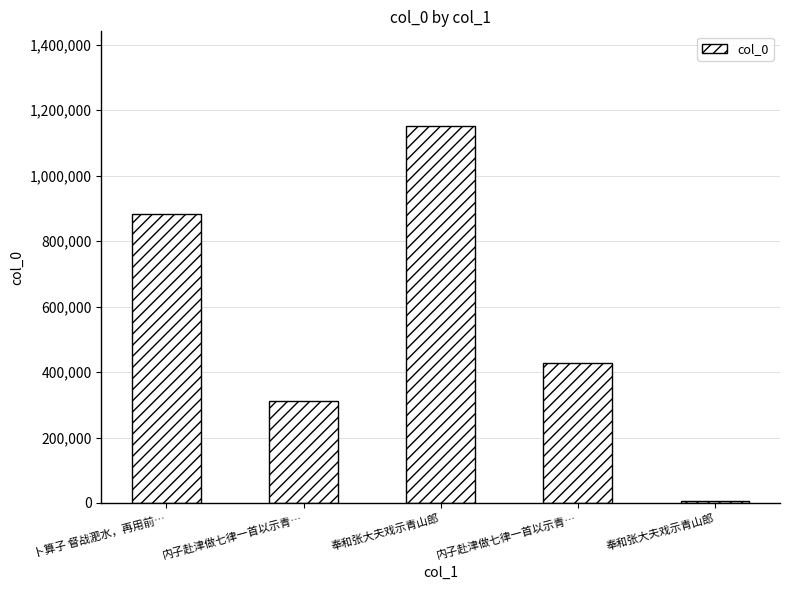

Is it true that the value at 内子赴津做七律一首以示青… is 312519?

True